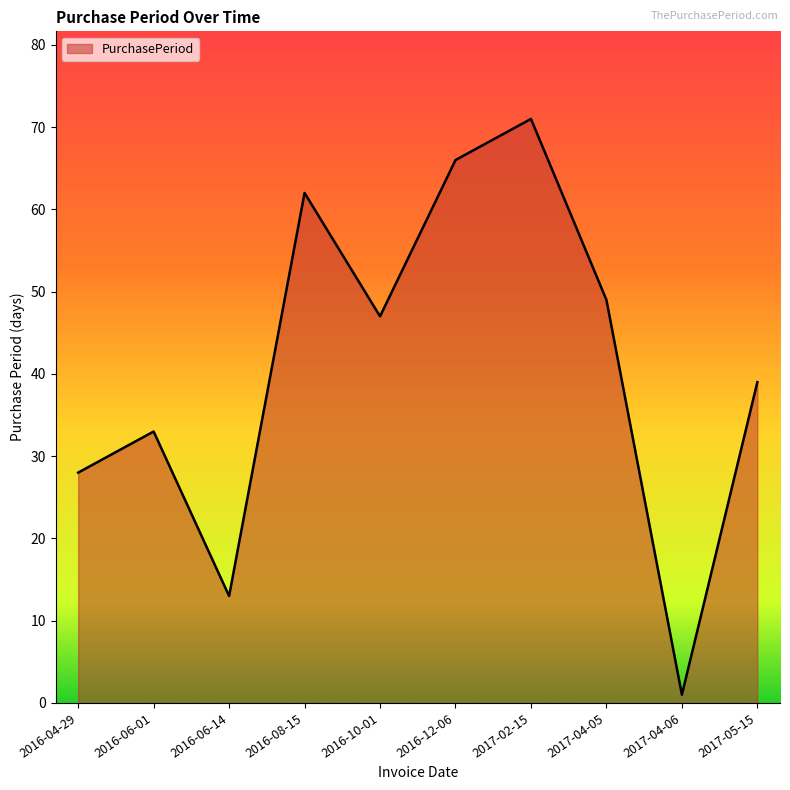

Rank the categories by value from lowest to highest.

2017-04-06, 2016-06-14, 2016-04-29, 2016-06-01, 2017-05-15, 2016-10-01, 2017-04-05, 2016-08-15, 2016-12-06, 2017-02-15